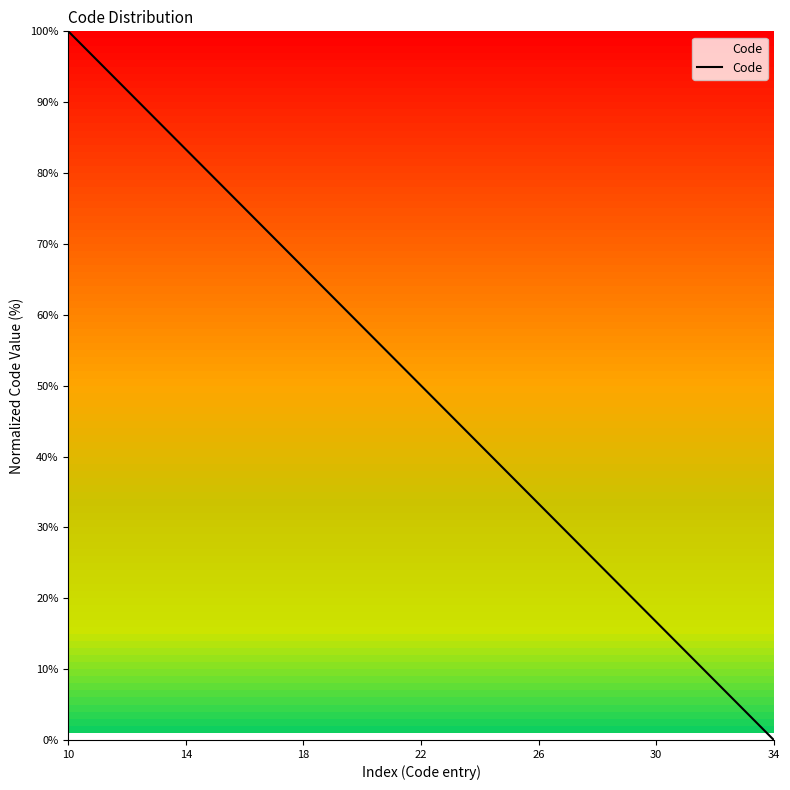

What is the average value?

50.0